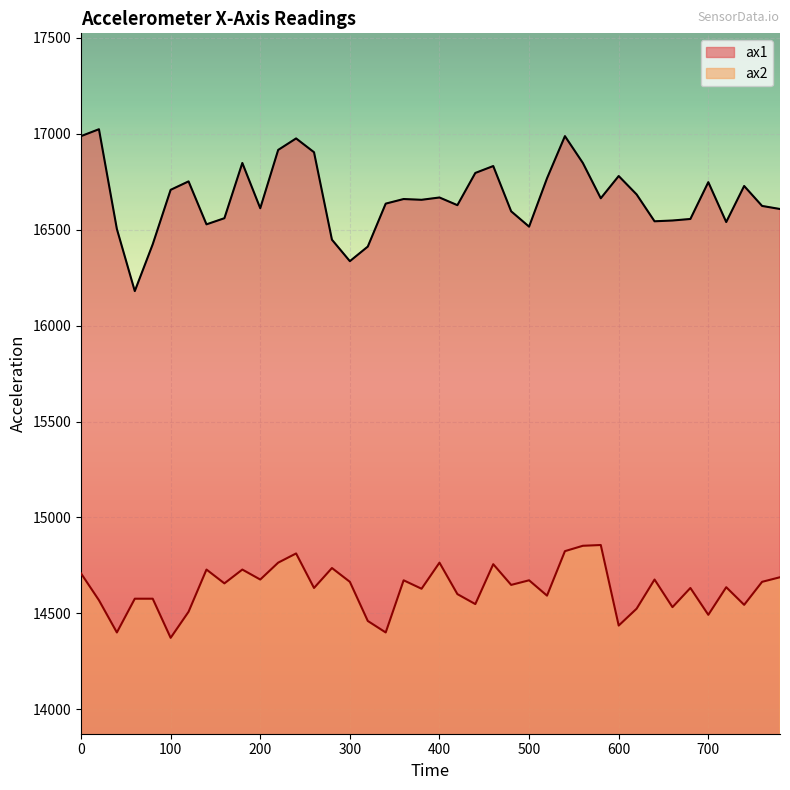

List the series in order of their peak value, highest first.

ax1, ax2